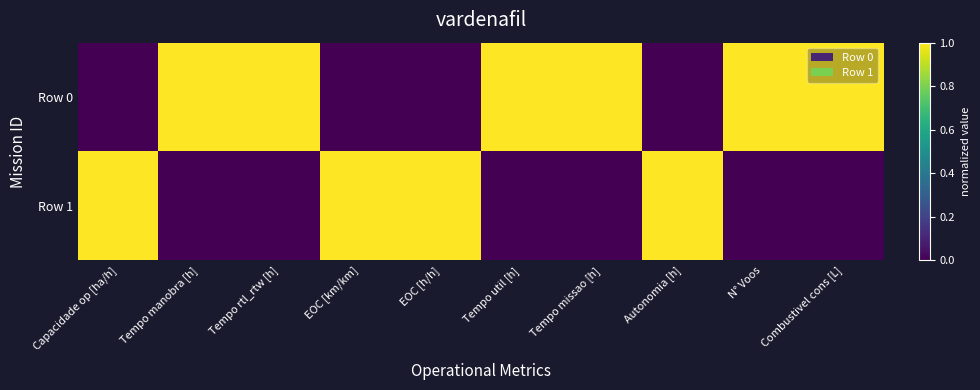

List the series in order of their overall mean, highest first.

Row 0, Row 1